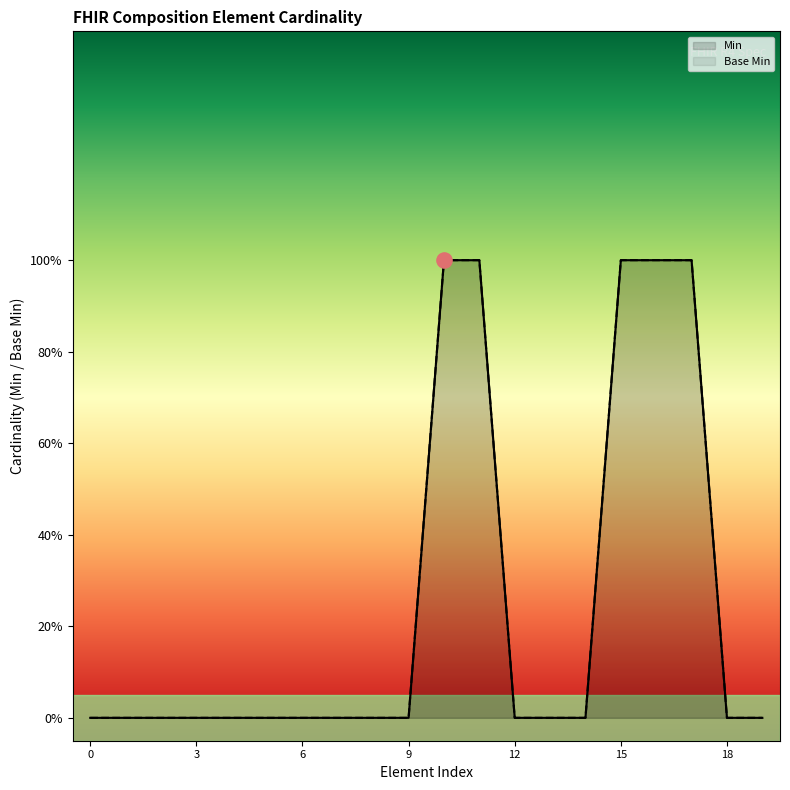

Is the value of Min at Composition.language greater than the value of Base Min at Composition.modifierExtension?

No